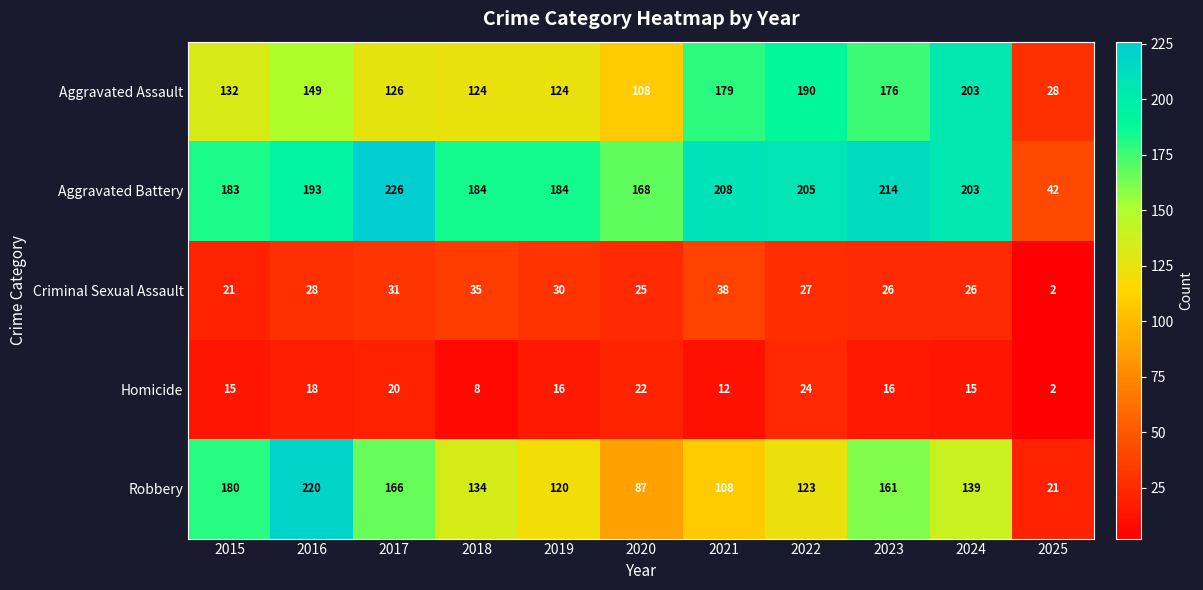

True or false: Robbery has a value of 220 at 2016.

True